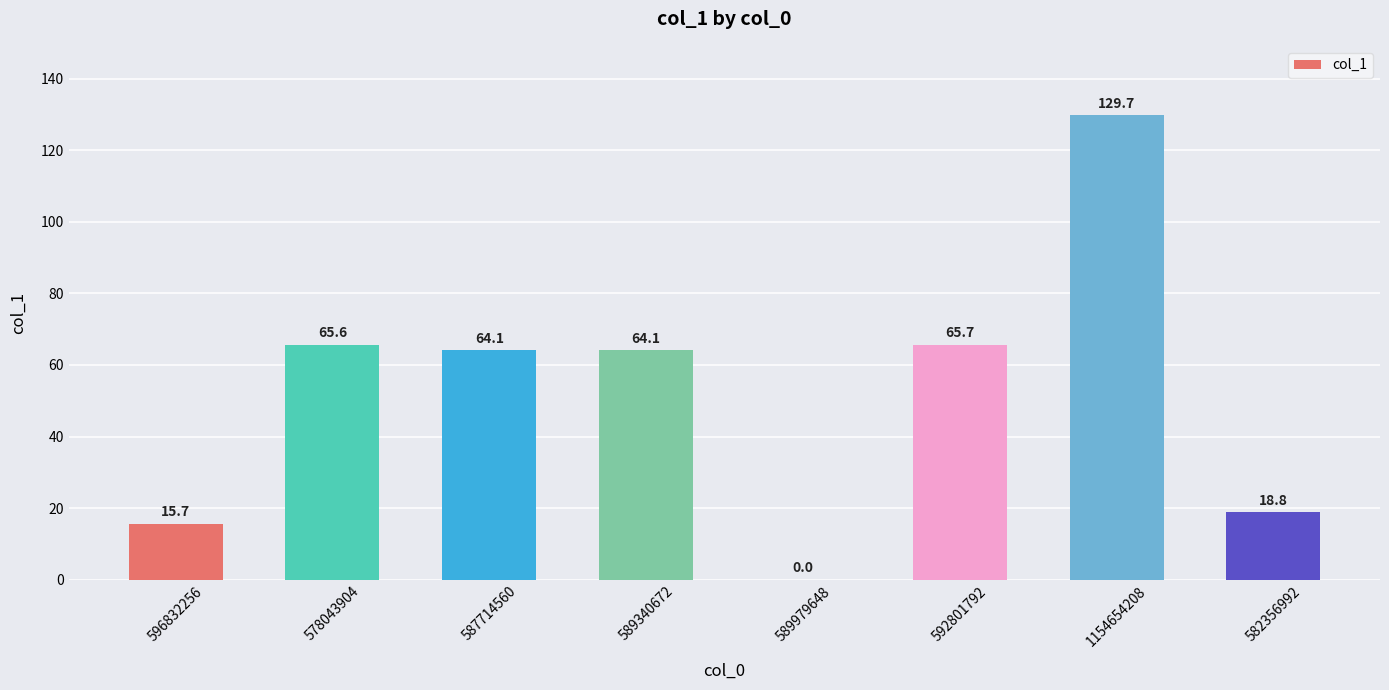

What is the approximate value at 587714560?

64.1